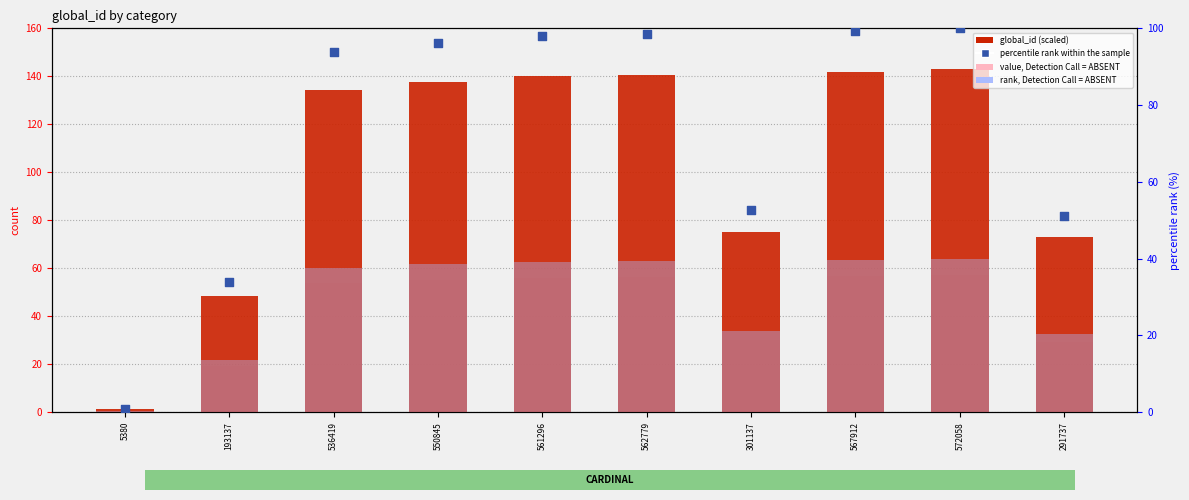

Which series has the widest spread of Y values?

global_id (scaled)